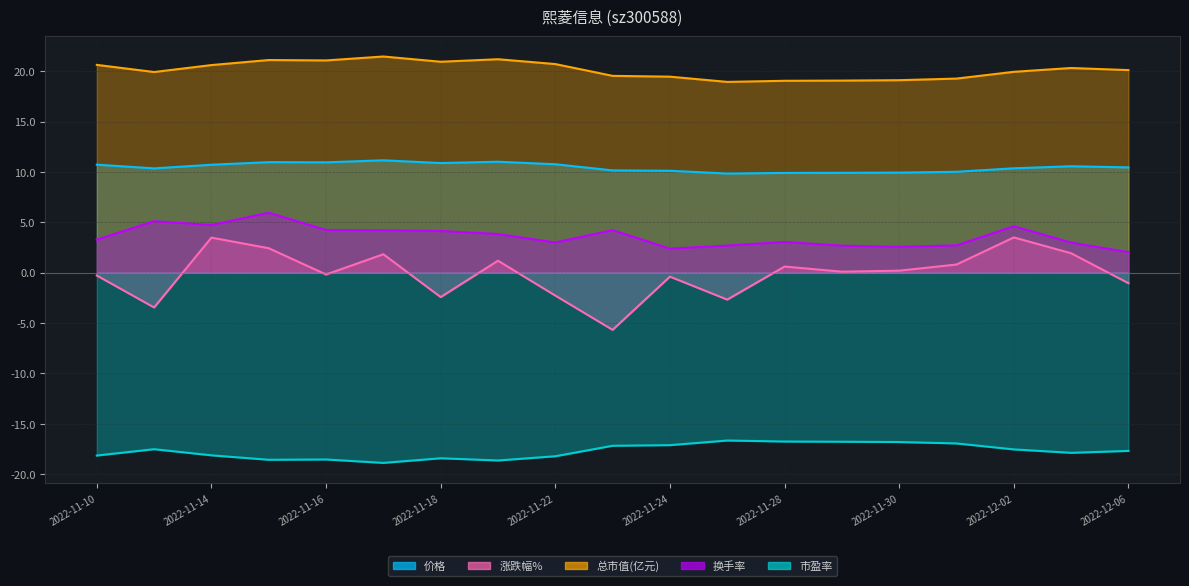

How many data points in 换手率 are above 3?

11